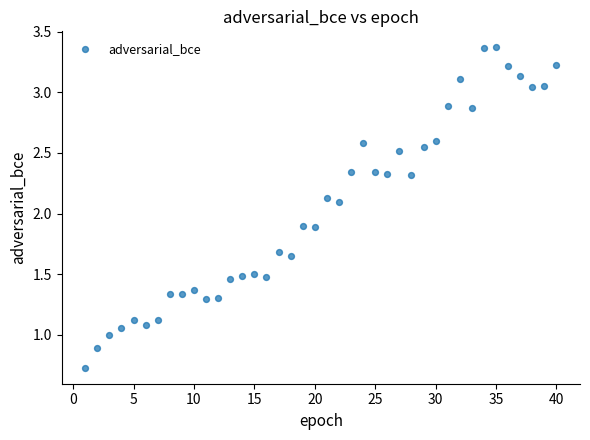

What is the range of X values (max minus min)?

39.0